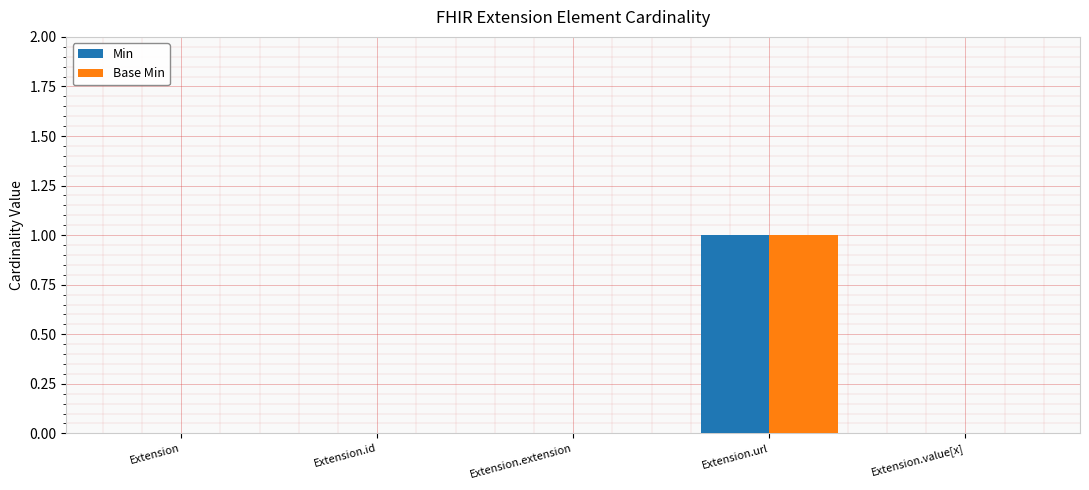

Is it true that Base Min equals 0 at Extension.id?

True